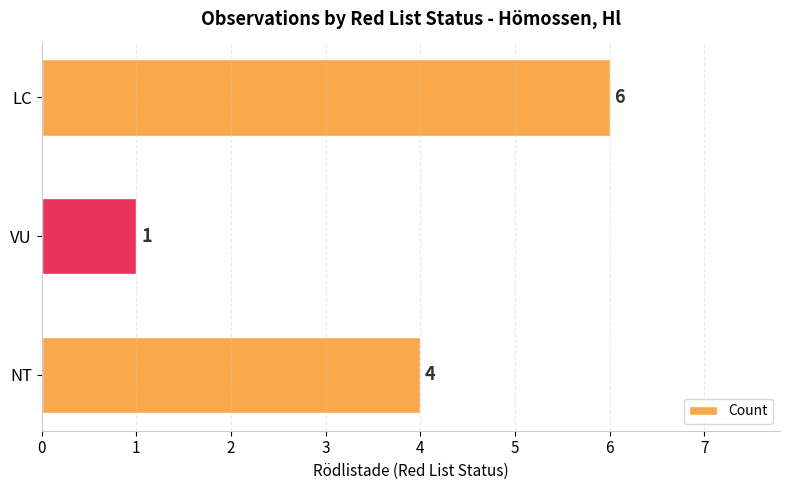

Does the chart contain stacked bars?

No